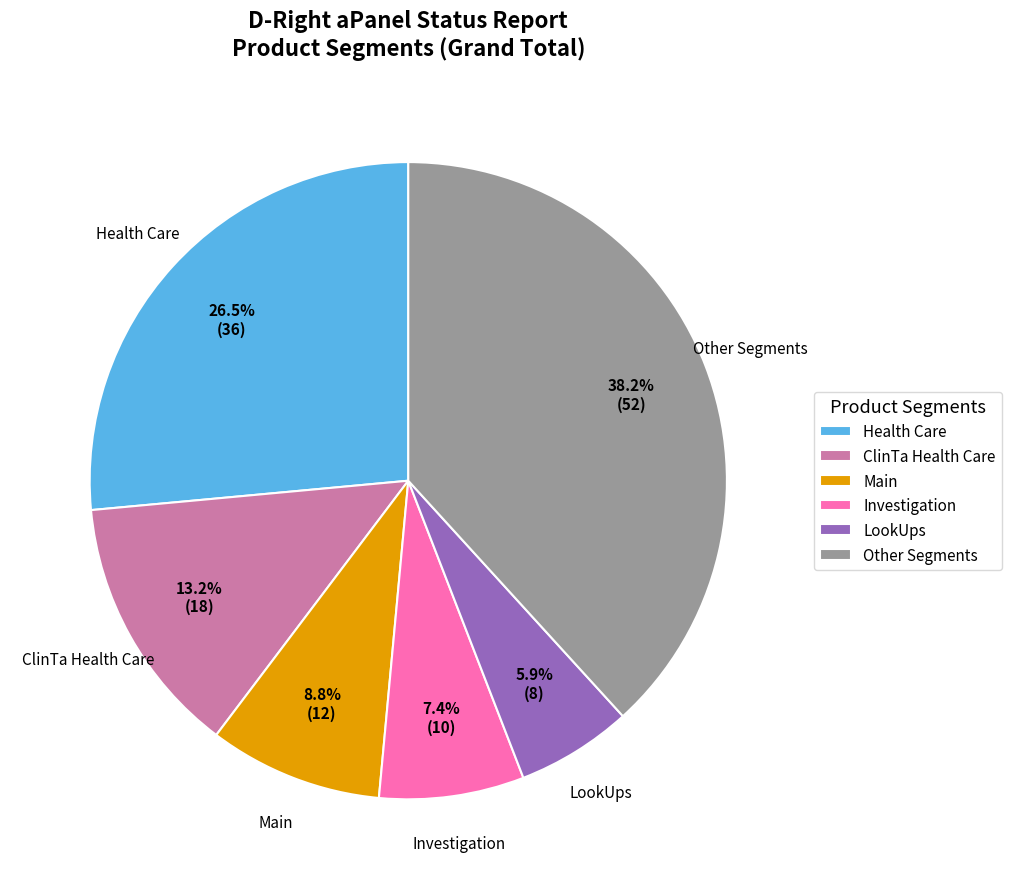

How many slices are in this pie chart?

6